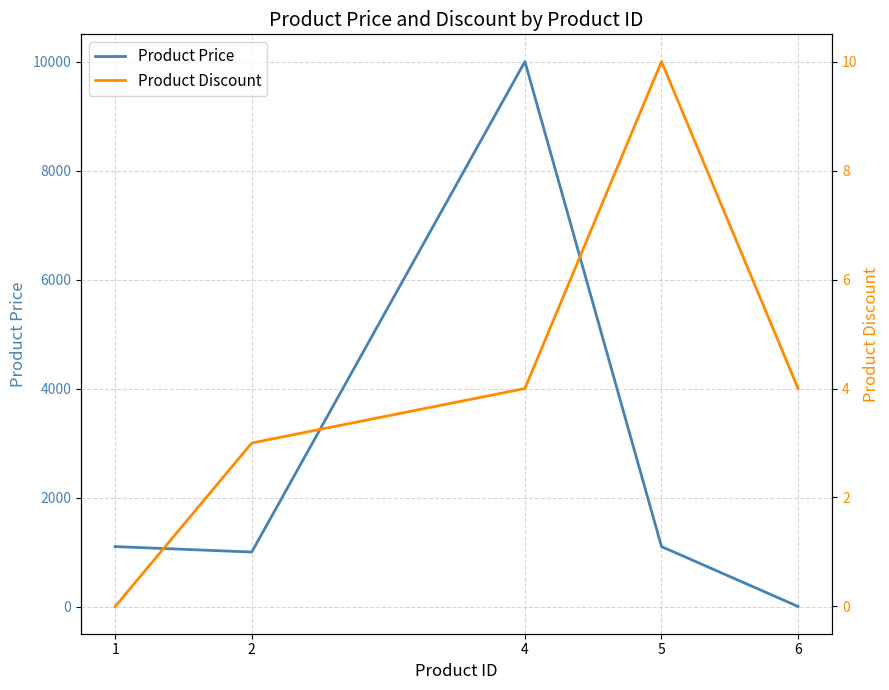

What is the difference between the maximum and minimum values in the Product Price series?

9999